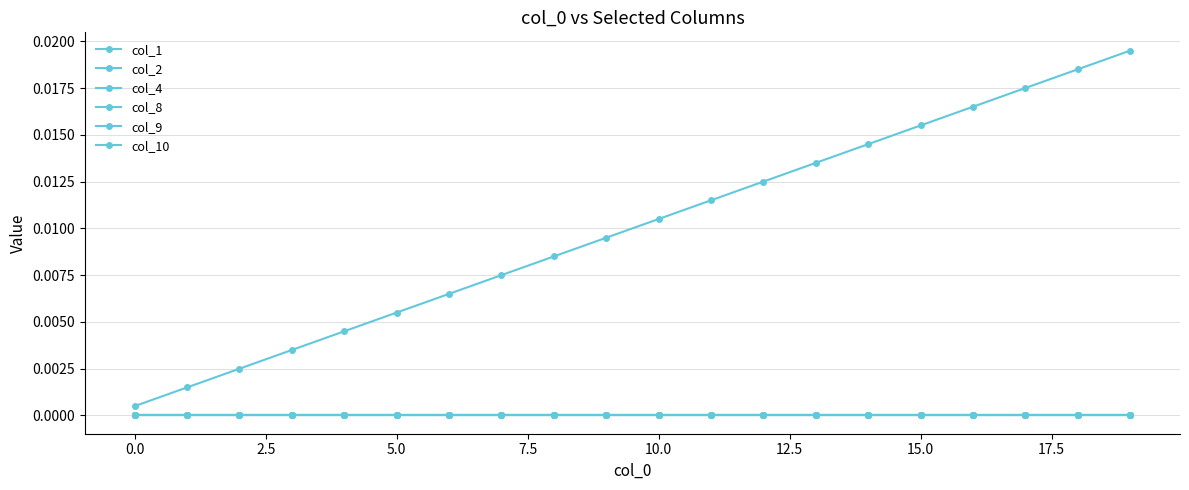

Is this an area chart (filled region under the line)?

No